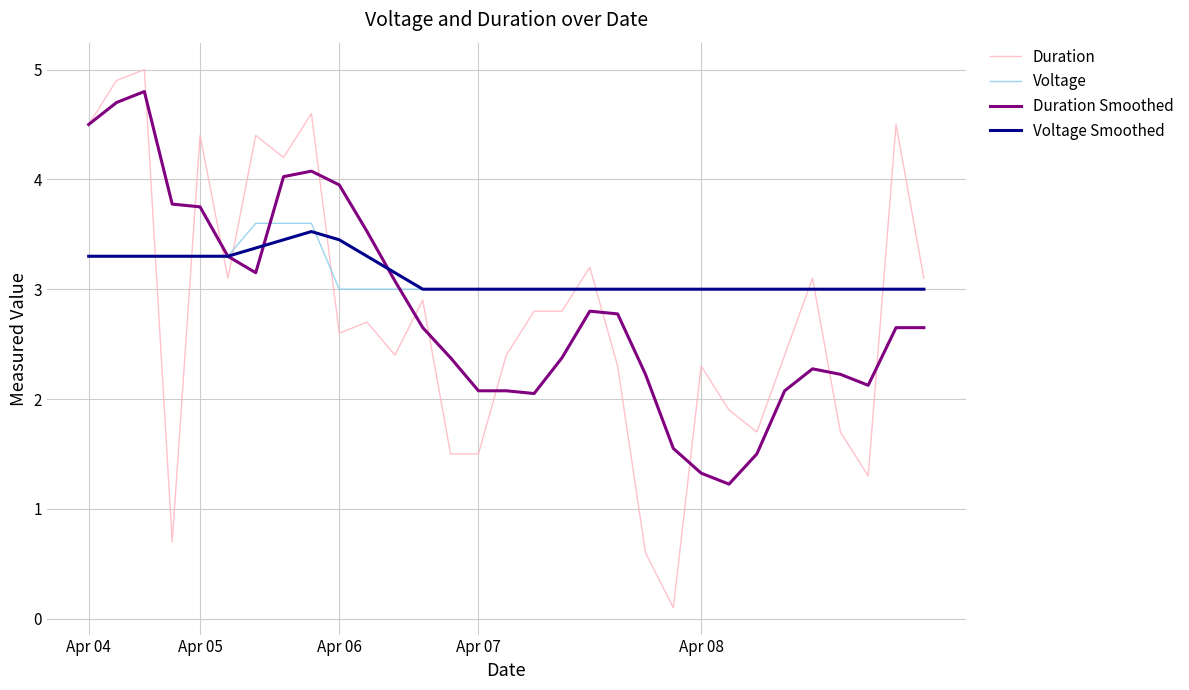

True or false: Voltage and Duration intersect in this chart.

True